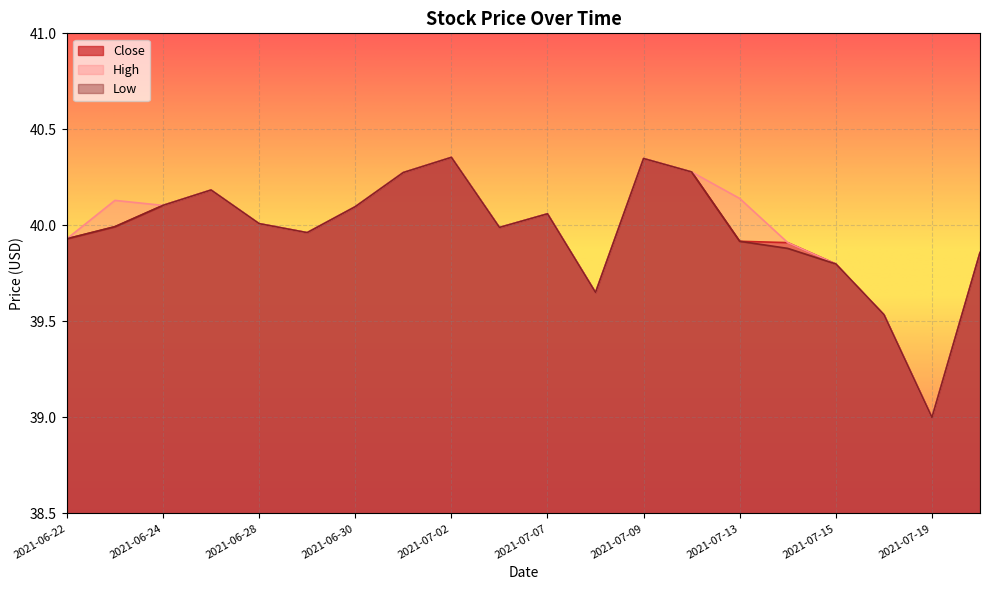

Count the number of categories in the chart.

20